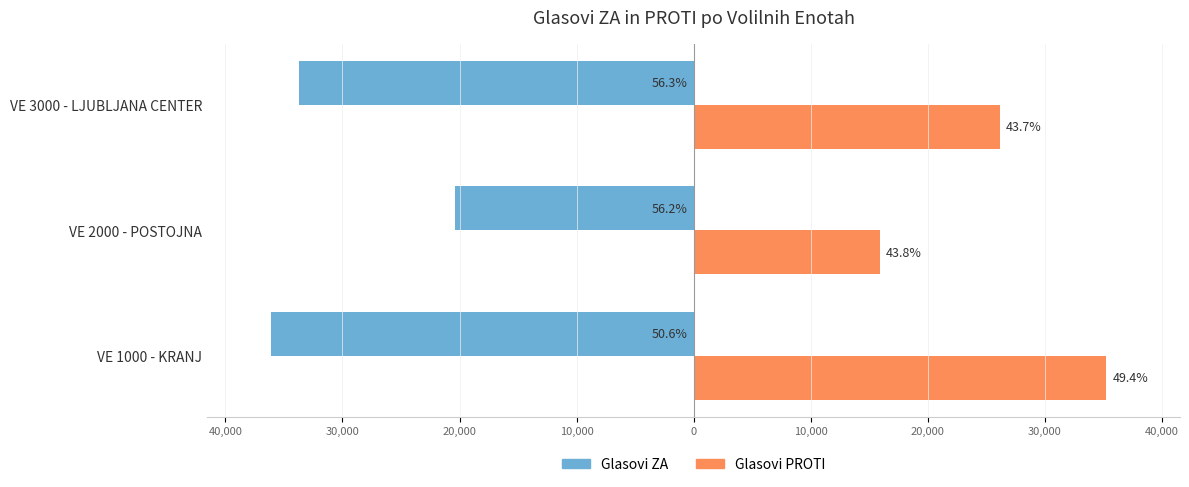

List the series in order of their overall mean, highest first.

Glasovi PROTI, Glasovi ZA